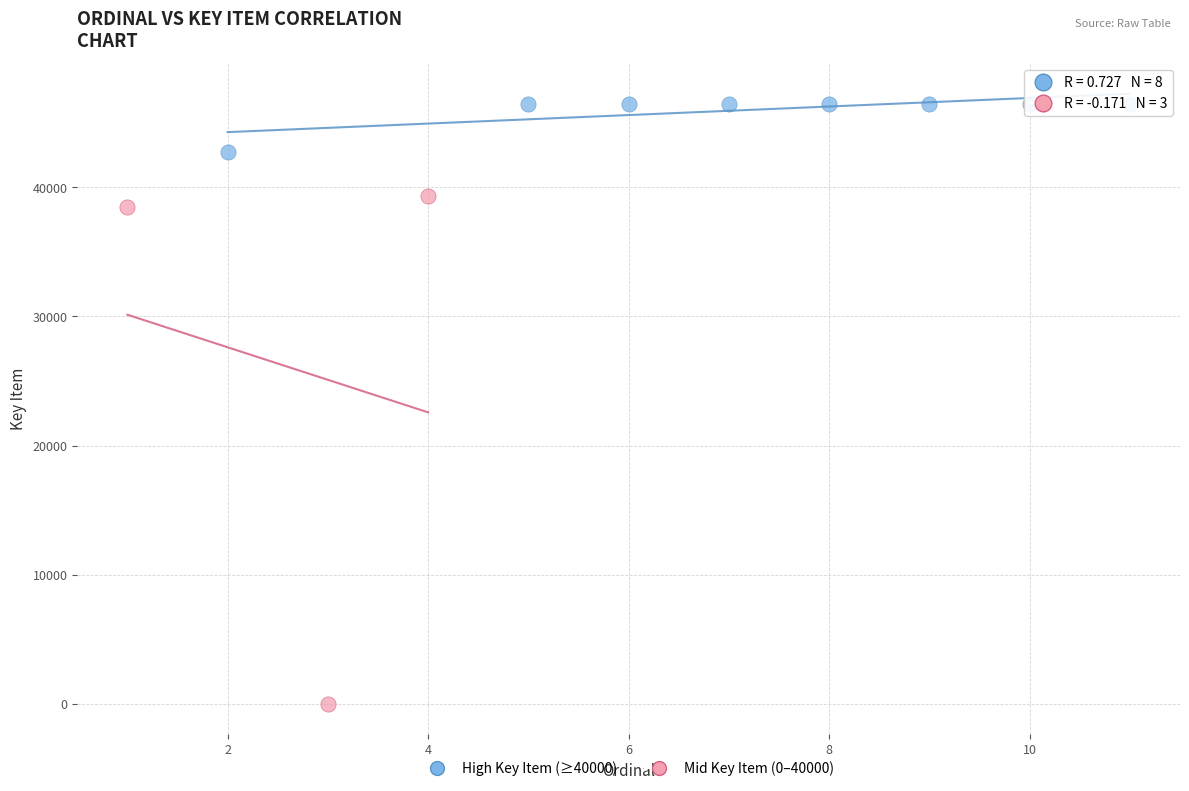

Which series reaches the minimum Y coordinate?

Mid Key Item (0–40000)